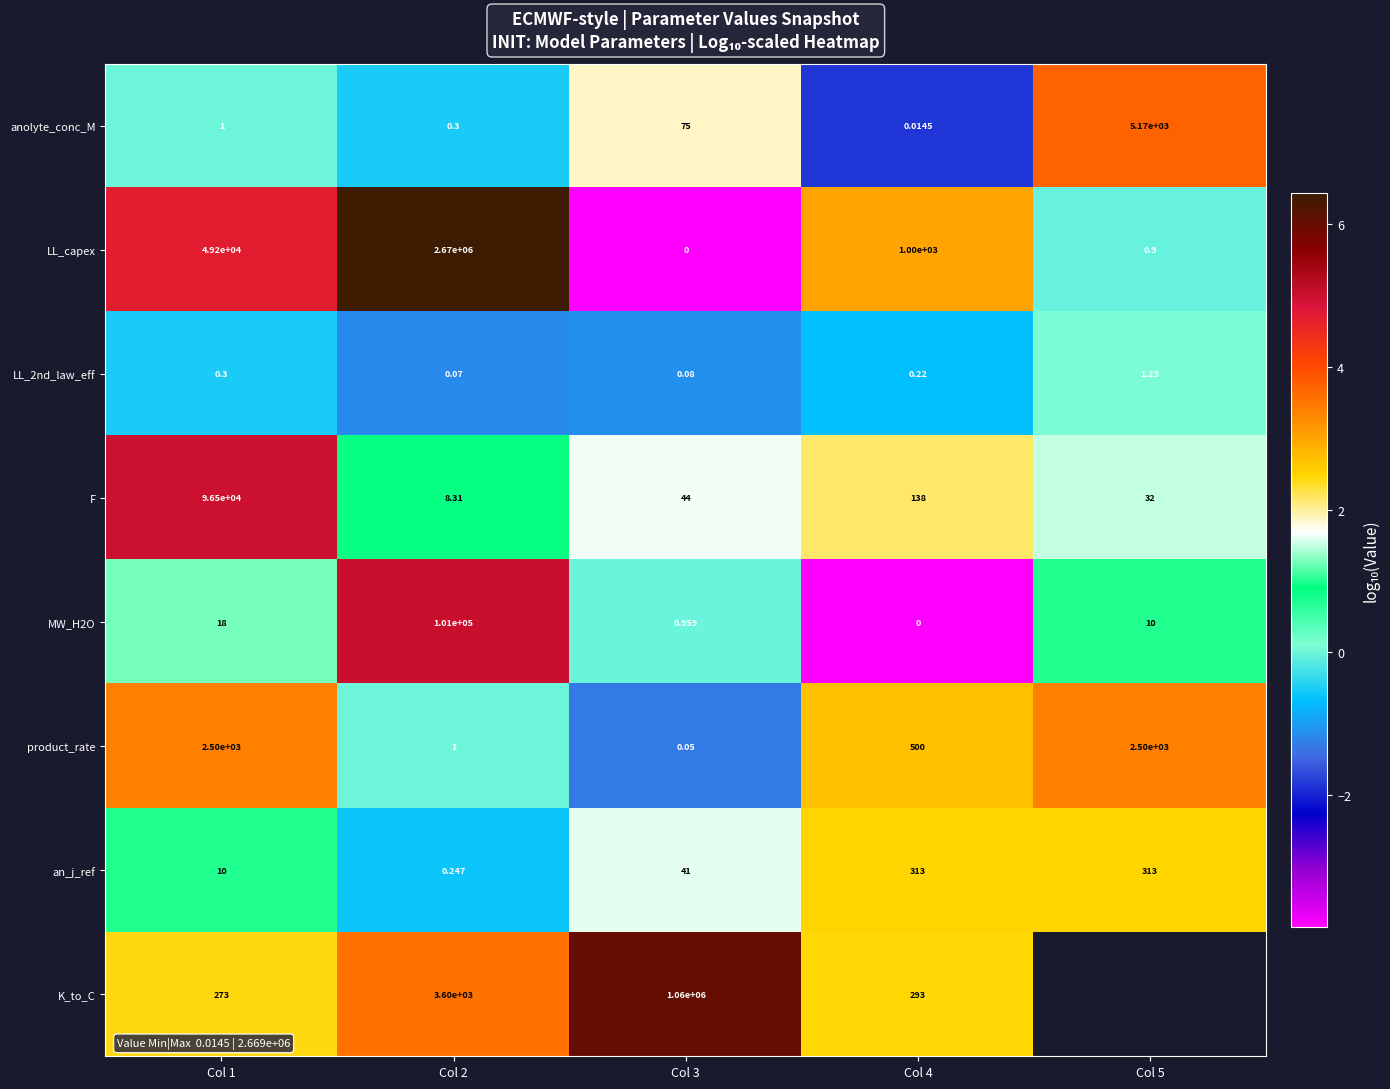

Between Col 1 and Col 4, which series saw the biggest shift?

F